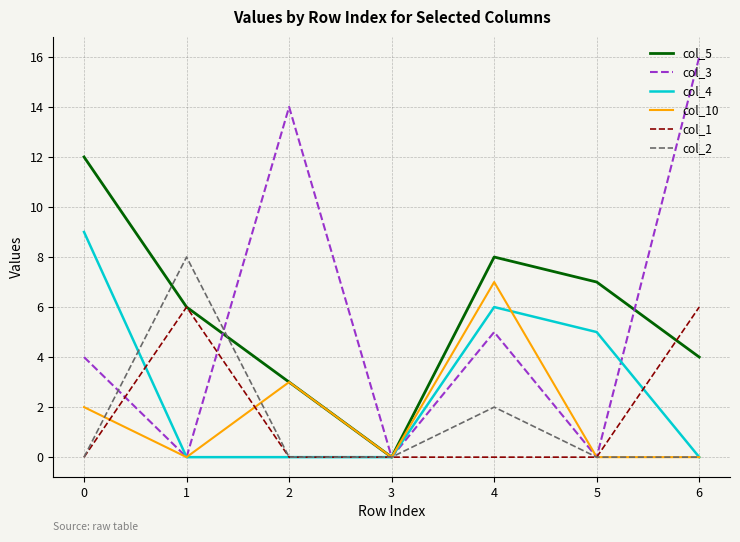

What is the sum of all col_3 values?

39